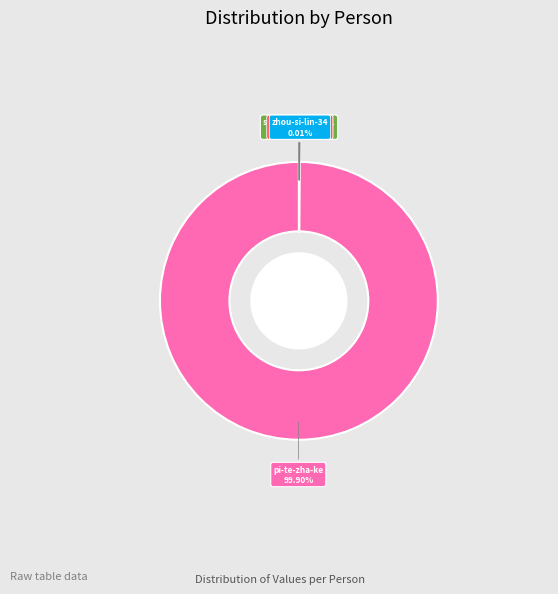

To the nearest percent, what is the average slice percentage?

12%